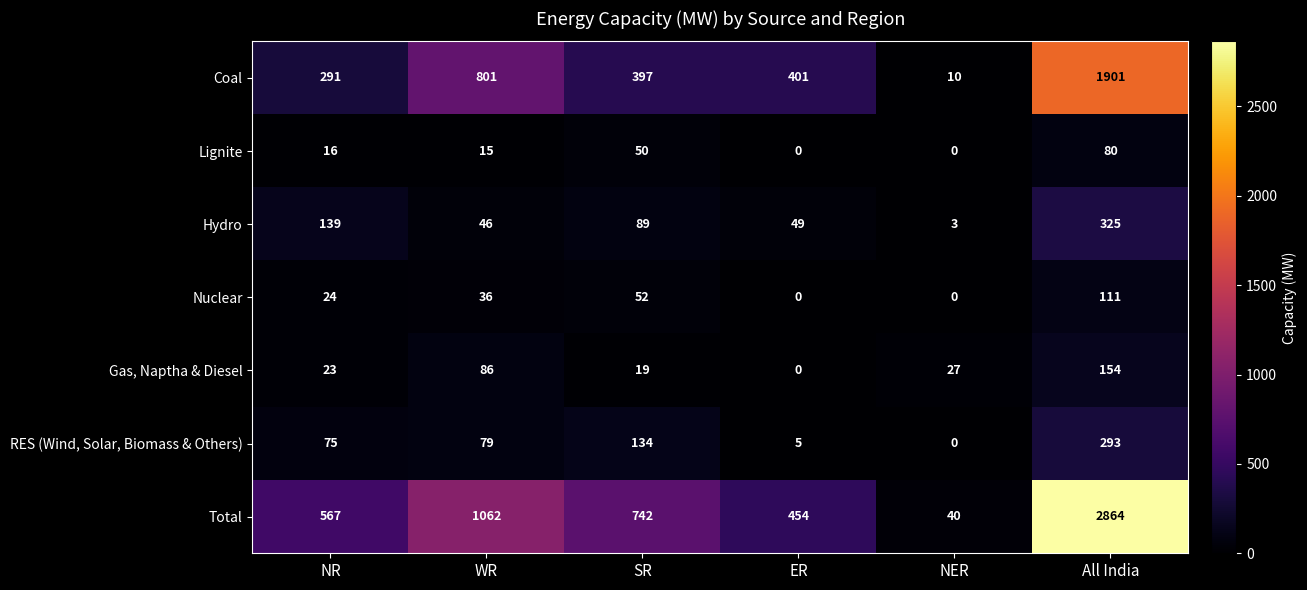

Rank the series by their maximum value, from highest to lowest.

Total, Coal, Hydro, RES (Wind, Solar, Biomass & Others), Gas, Naptha & Diesel, Nuclear, Lignite